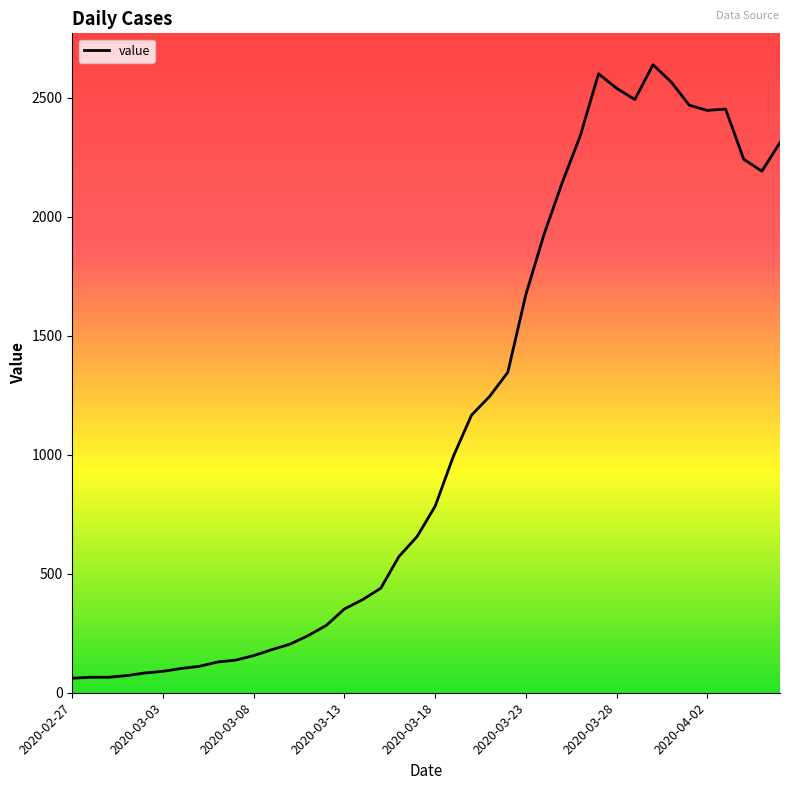

What is the maximum value shown in the chart?

2638